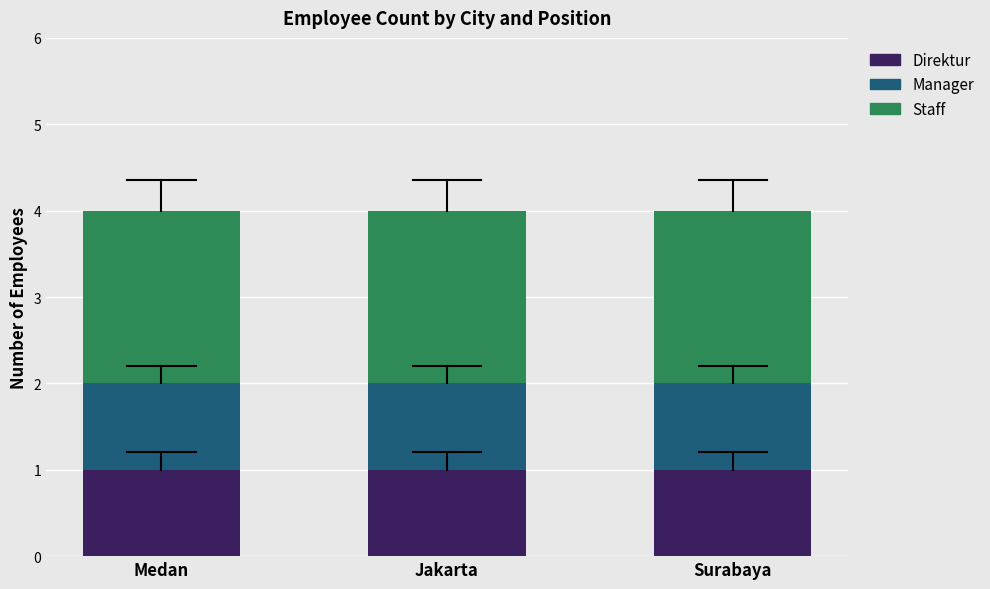

How many bars are there in total?

3